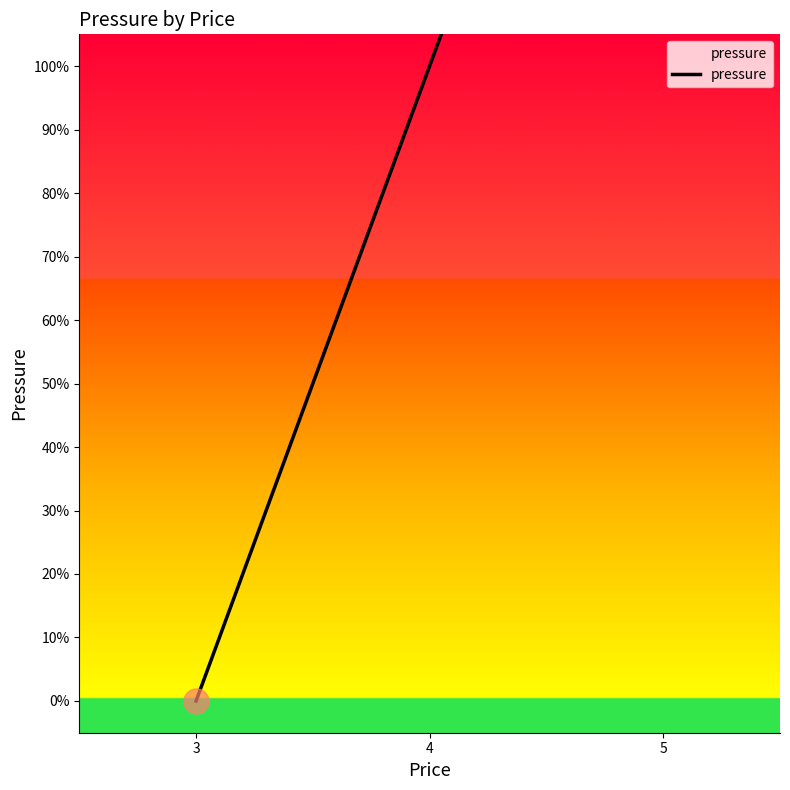

Which label corresponds to the largest value in the chart?

5